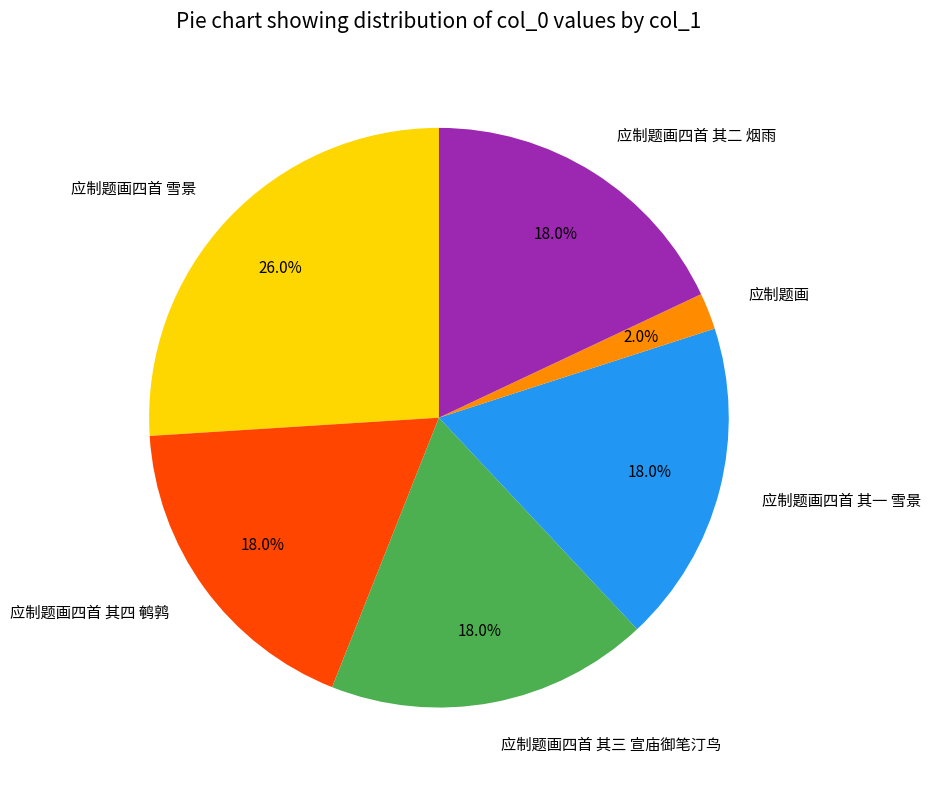

Between 应制题画四首 雪景 and 应制题画四首 其一 雪景, which is larger?

应制题画四首 雪景